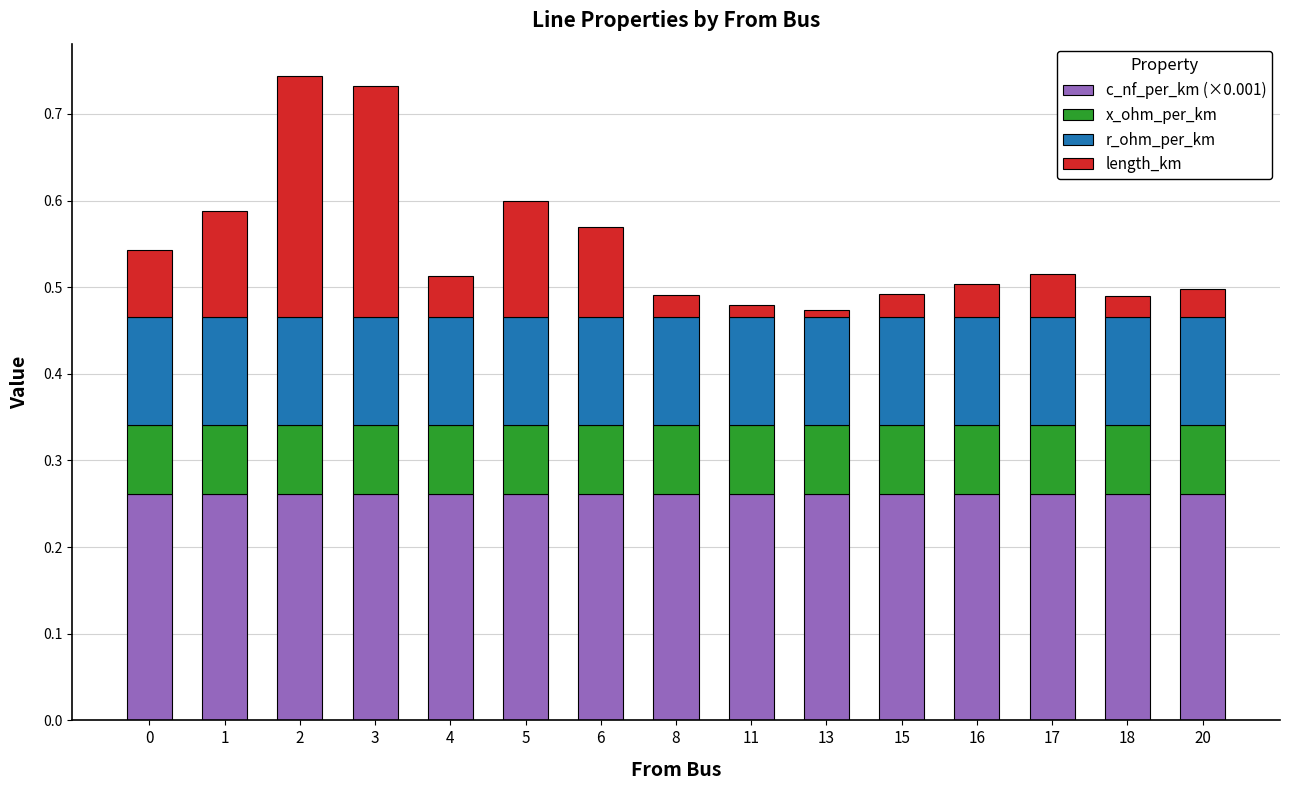

The c_nf_per_km (×0.001) series shows 0.5 at 5. True or false?

False